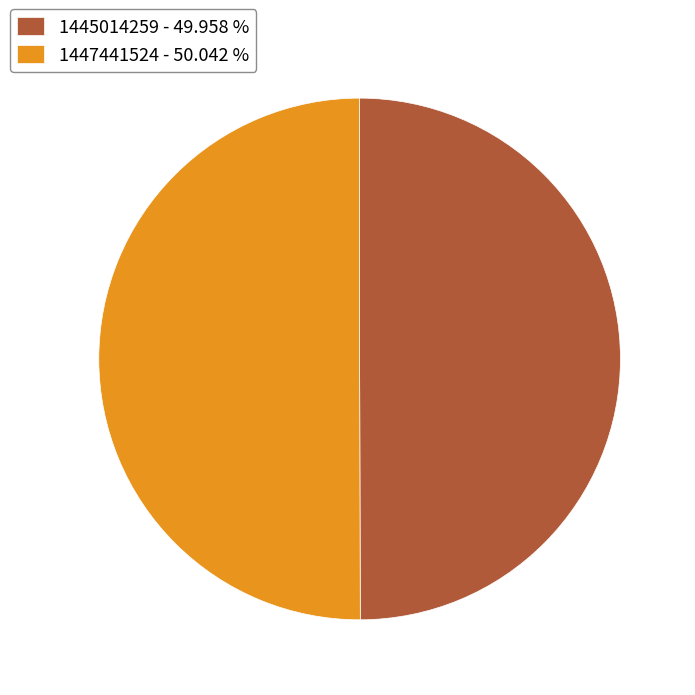

What is the ratio of the value at 1445014259 - 49.958 % to the value at 1447441524 - 50.042 %?

1.0